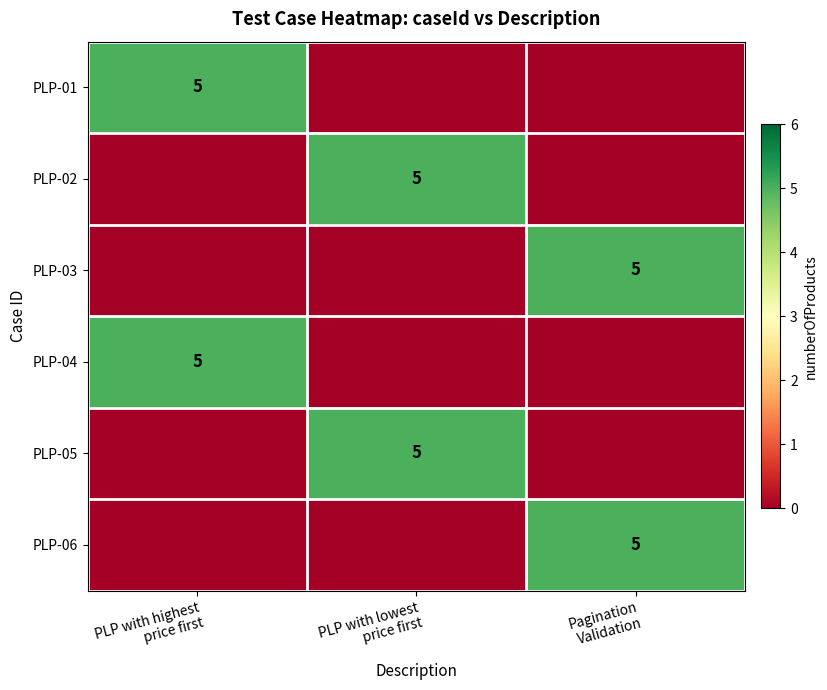

Where is PLP-03 nearest to the value 2?

PLP with highest price first